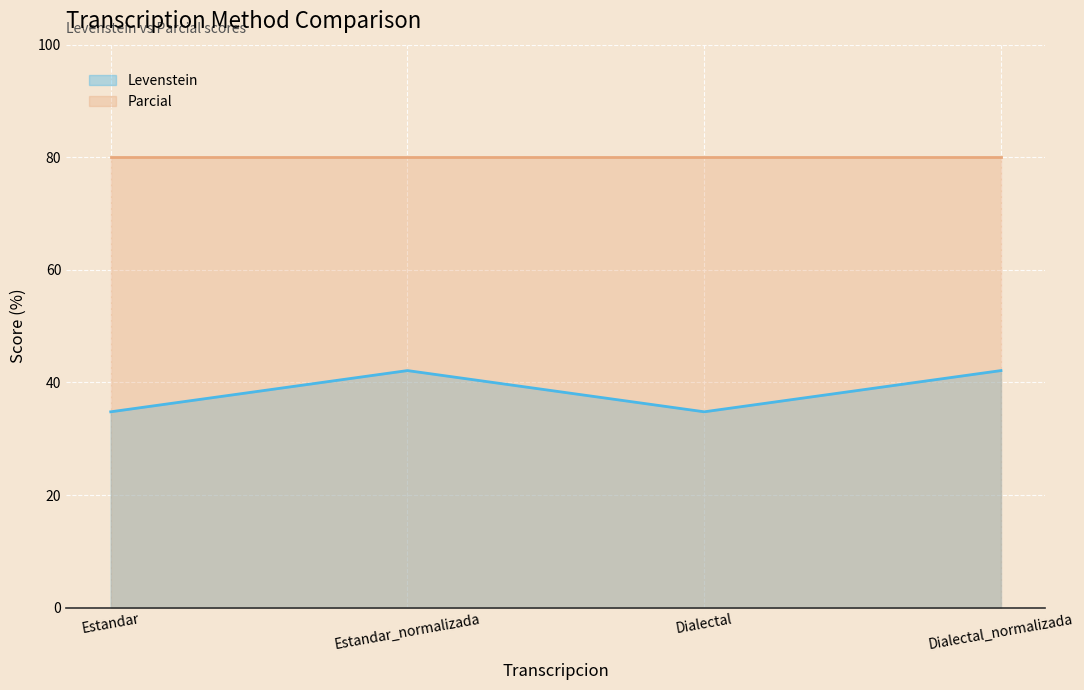

What is the sum of the values at Estandar_normalizada and Estandar?

76.9